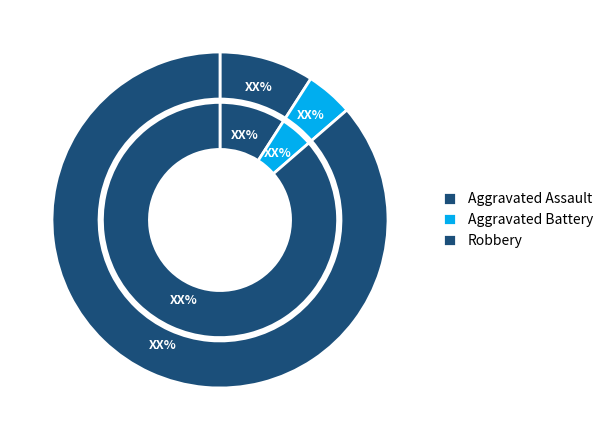

To the nearest percent, what is the combined percentage of Aggravated Battery and Aggravated Assault?

14%